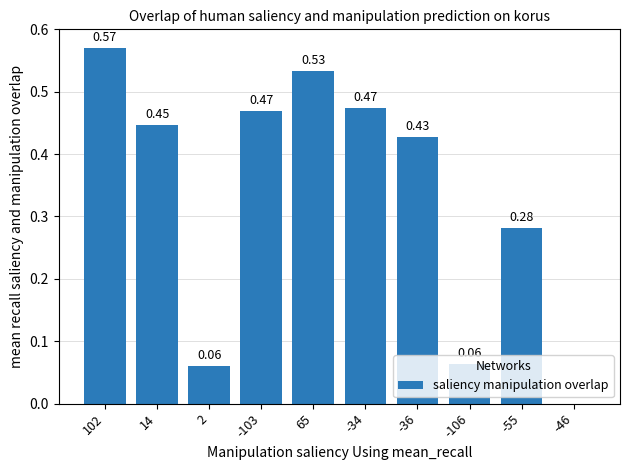

What is the sum of the values at -103 and 102?

1.0